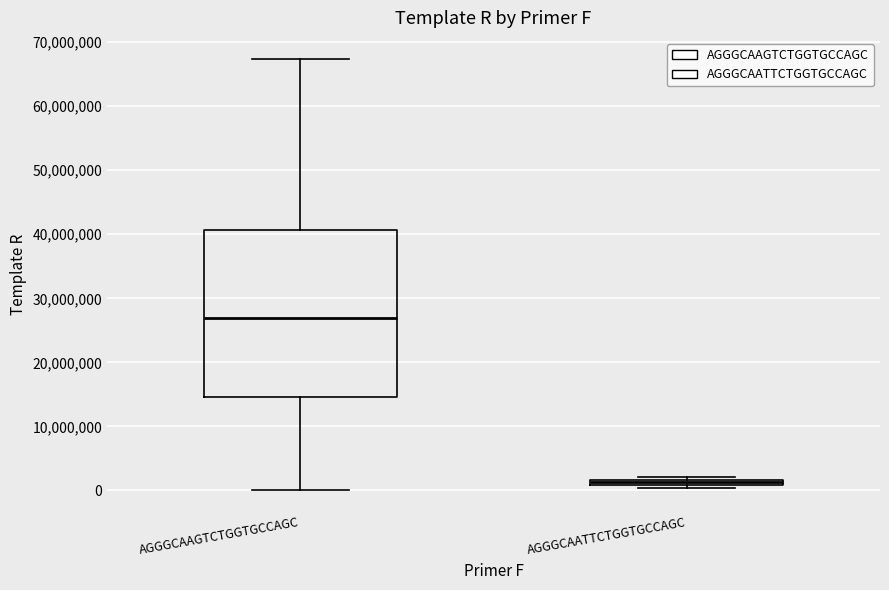

Comparing the boxes themselves (not the whiskers), which one is the tallest?

AGGGCAAGTCTGGTGCCAGC